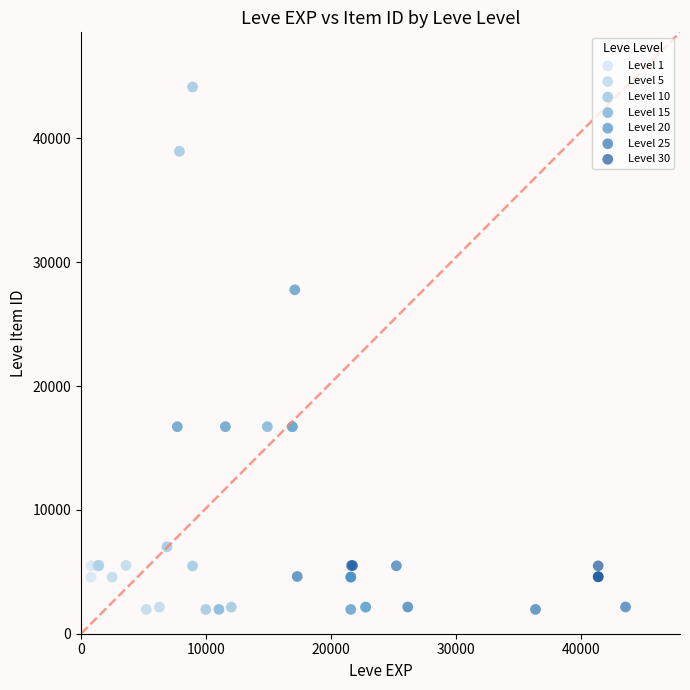

Which series contains the highest Y value?

Level 10